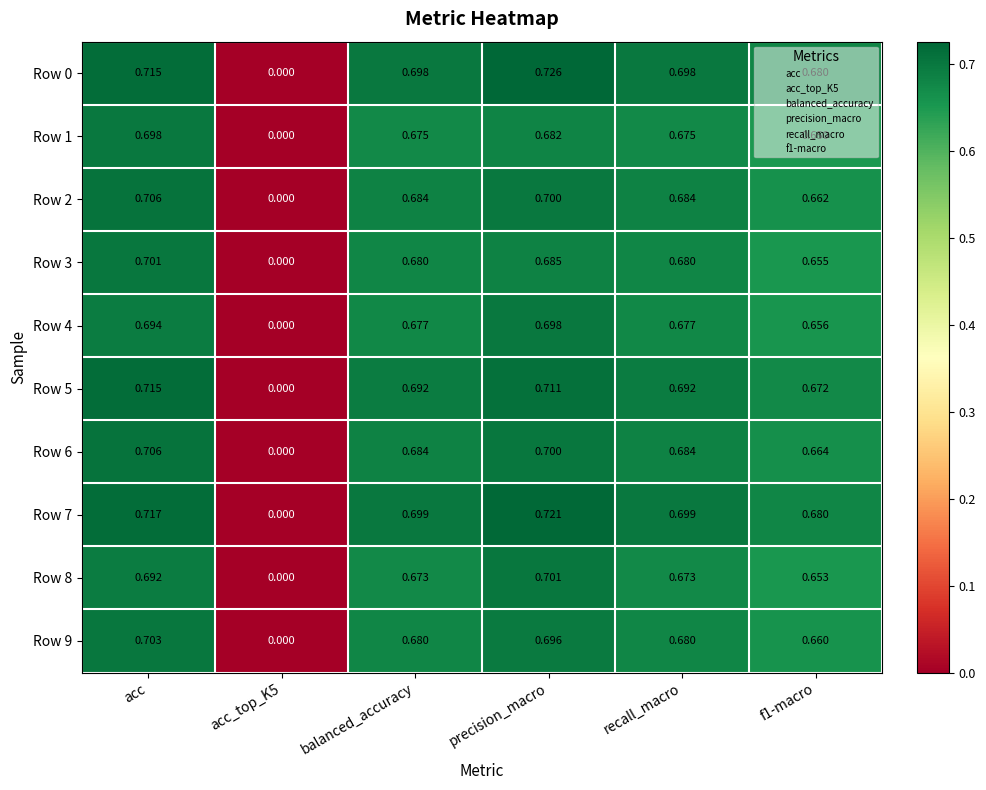

At which category is the sum across all series the highest?

acc